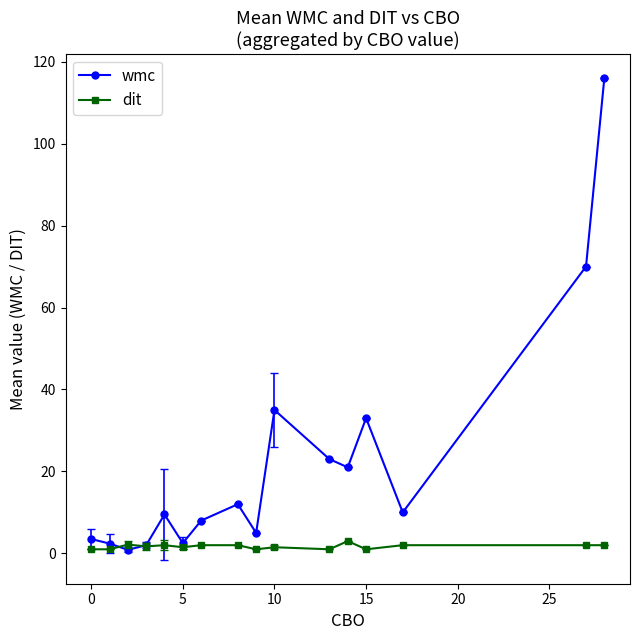

Which series has the largest range (max minus min)?

wmc